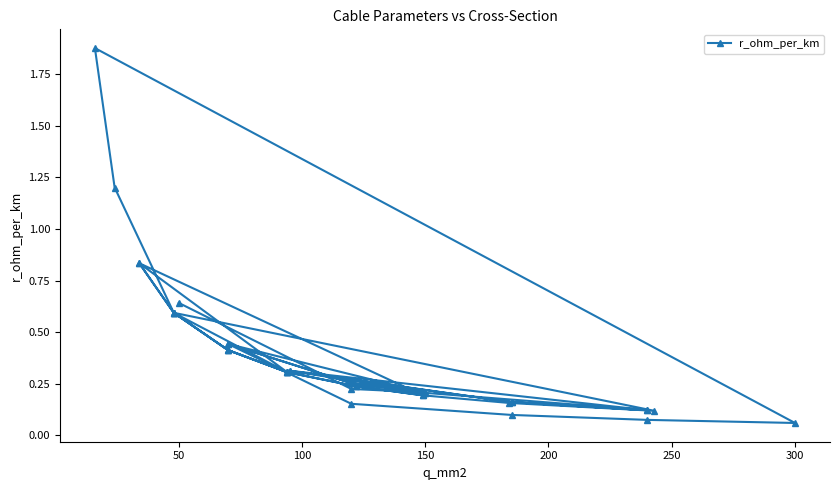

What is the value of the 28th point from the left?

0.2